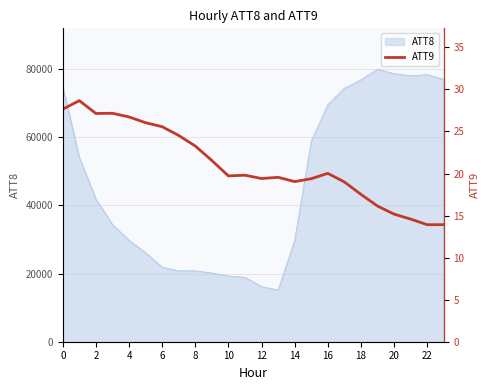

The value of ATT8 at 8 is 20800. True or false?

True